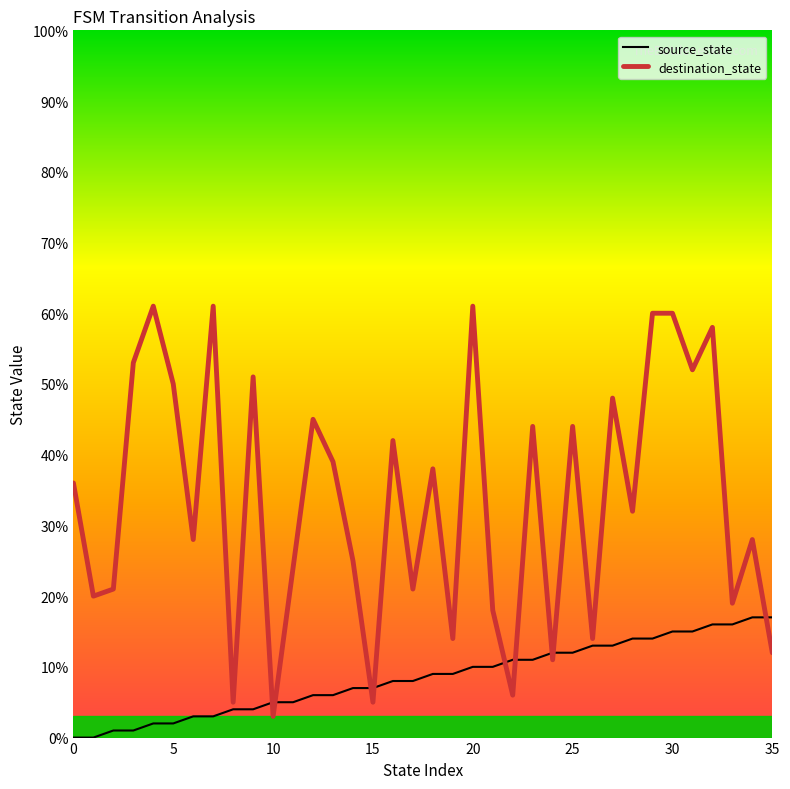

What is the greatest value displayed?

61